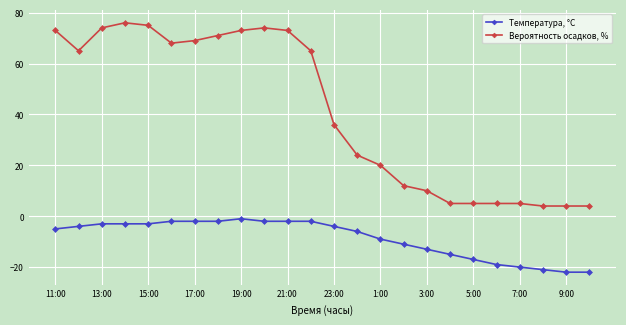

True or false: Вероятность осадков, % and Температура, °C intersect in this chart.

False